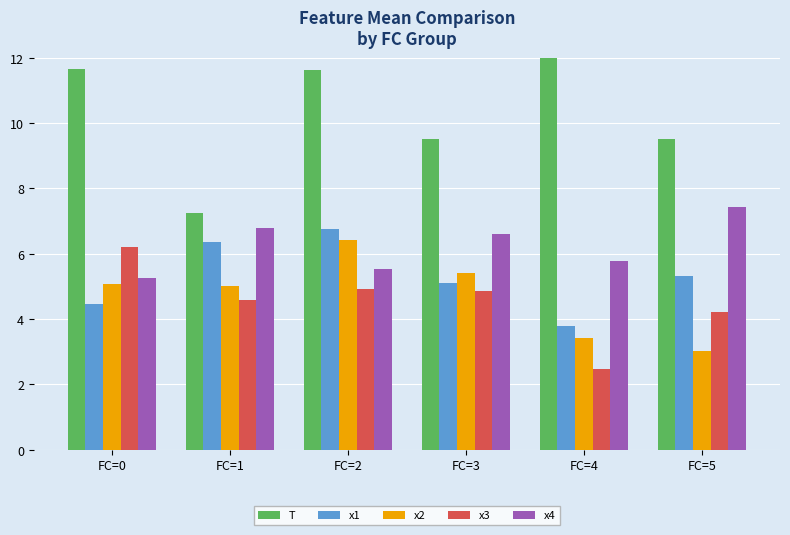

What is the value of the x1 bar at the 1st from the left?

4.5